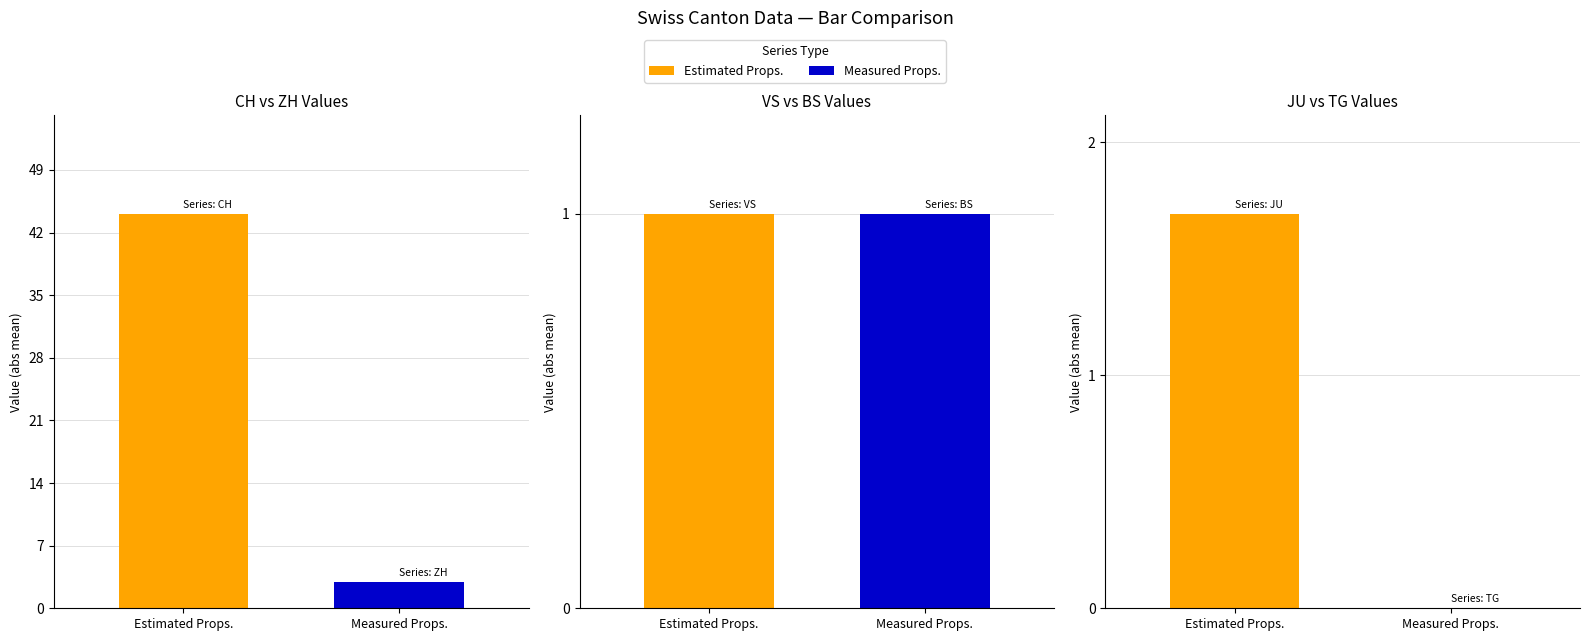

Does the chart contain stacked bars?

No